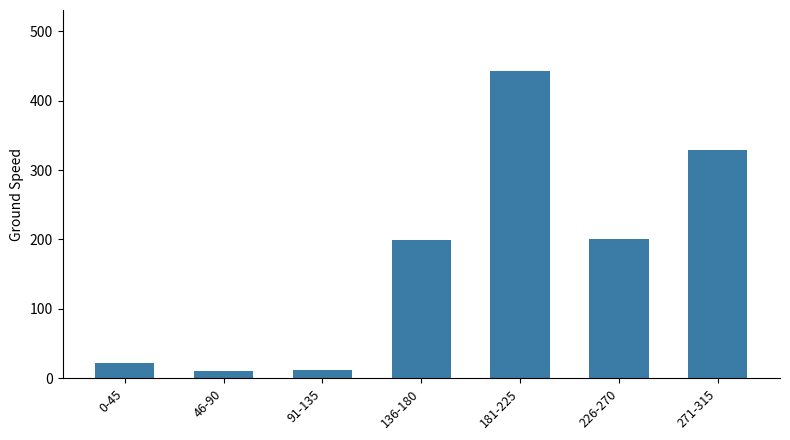

What is the sum of all values?

1217.0